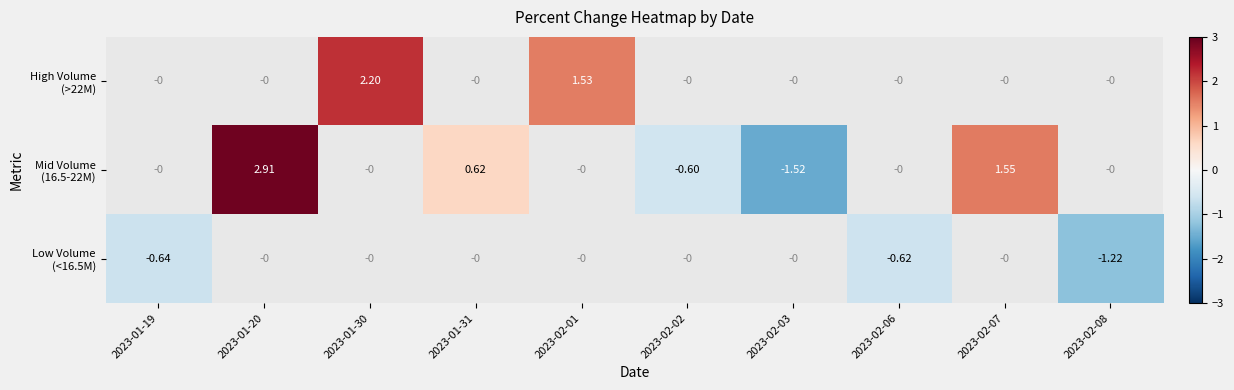

Between 2023-02-06 and 2023-02-02, which is larger?

2023-02-02